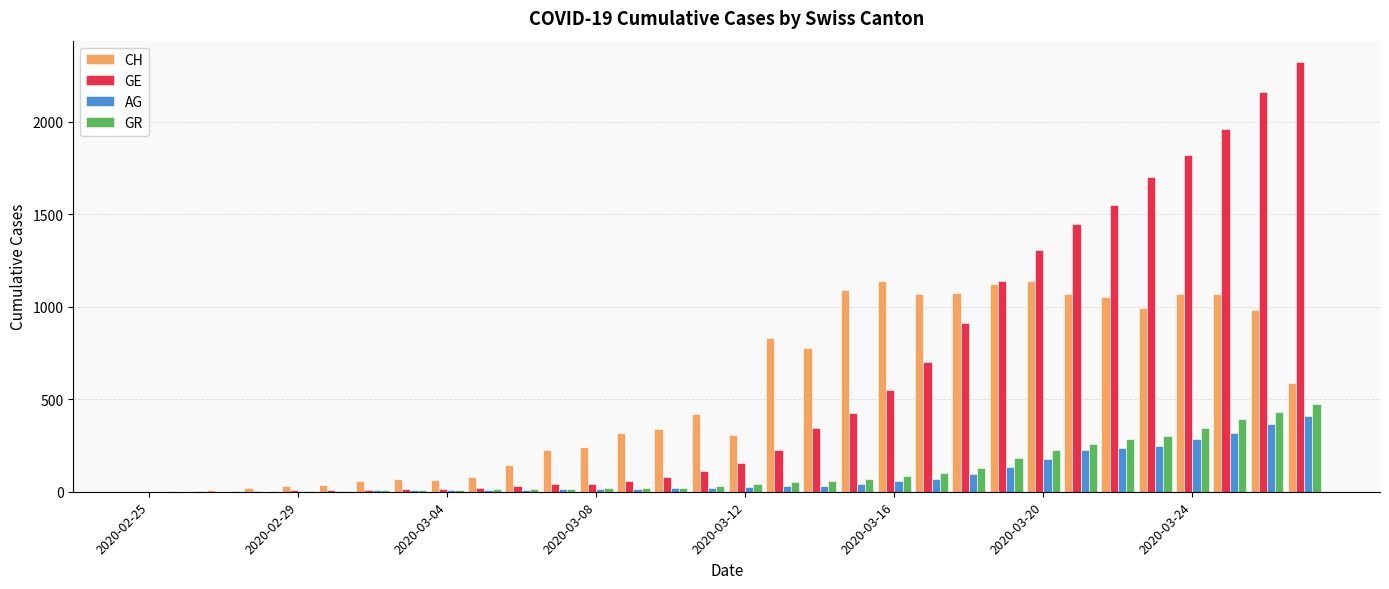

What is the sum of all AG values?

2879